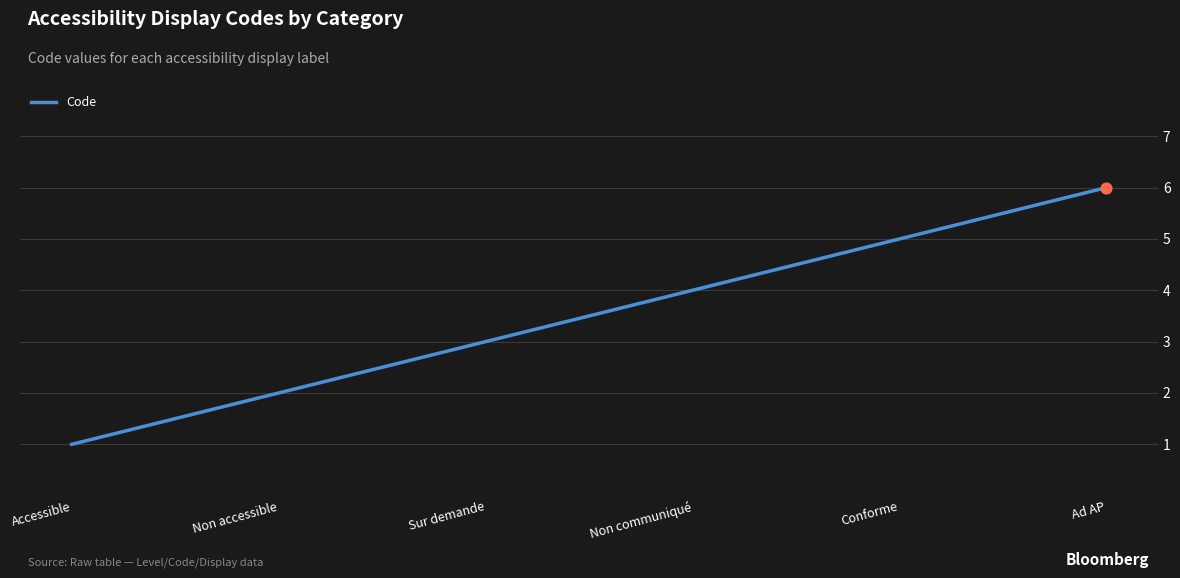

What is the ratio of the value at Ad AP to the value at Conforme?

1.2